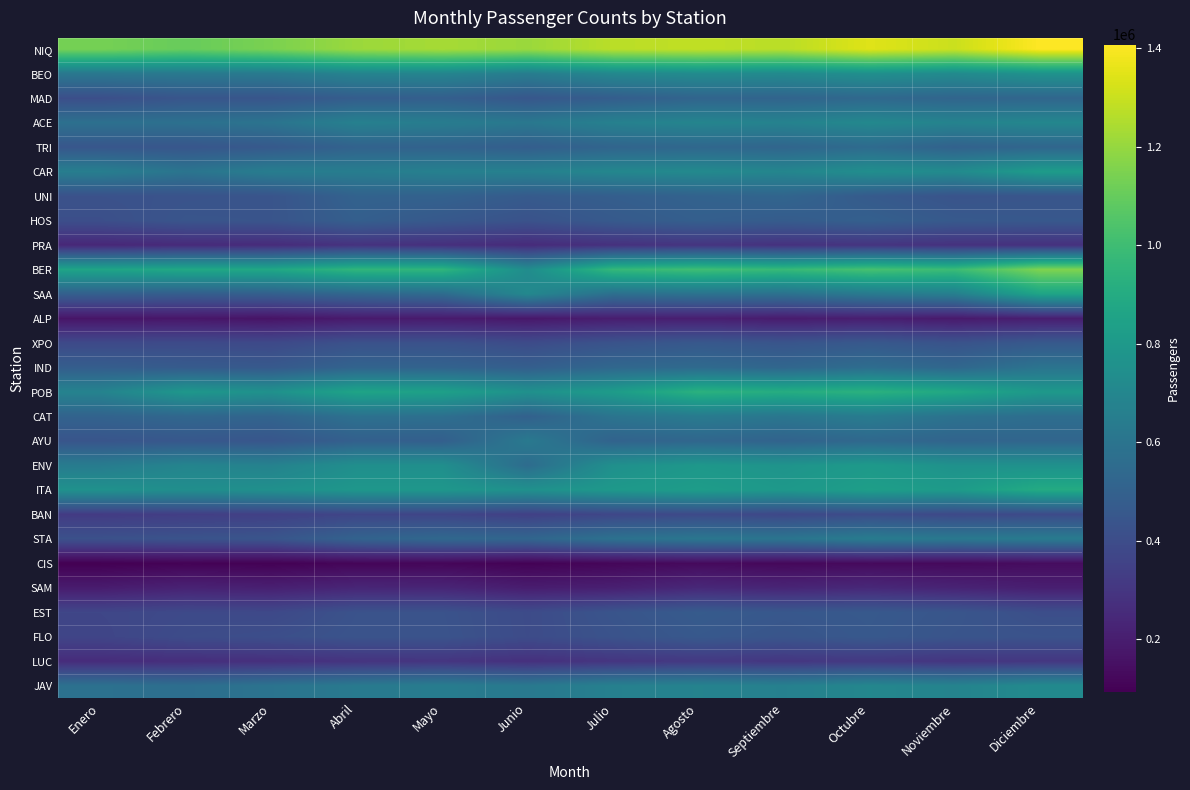

Reading left to right, transcribe all the data shown in this chart.

NIQ: Enero=1135059	Febrero=1102405	Marzo=1143857	Abril=1210752	Mayo=1231815	Junio=1209132	Julio=1270432	Agosto=1283724	Septiembre=1268752	Octubre=1343627	Noviembre=1301670	Diciembre=1407228
BEO: Enero=618307	Febrero=625629	Marzo=630264	Abril=683324	Mayo=689397	Junio=646360	Julio=706710	Agosto=725751	Septiembre=716857	Octubre=748094	Noviembre=720792	Diciembre=764862
MAD: Enero=408727	Febrero=443480	Marzo=441917	Abril=480889	Mayo=489444	Junio=449166	Julio=482313	Agosto=518153	Septiembre=515908	Octubre=537700	Noviembre=520569	Diciembre=525848
ACE: Enero=578510	Febrero=581952	Marzo=598745	Abril=667878	Mayo=645613	Junio=619083	Julio=668728	Agosto=690696	Septiembre=677798	Octubre=708139	Noviembre=681590	Diciembre=700298
TRI: Enero=448971	Febrero=445593	Marzo=461717	Abril=507786	Mayo=505621	Junio=484800	Julio=519134	Agosto=532504	Septiembre=523665	Octubre=551616	Noviembre=504765	Diciembre=525497
CAR: Enero=654972	Febrero=601193	Marzo=650134	Abril=649732	Mayo=668530	Junio=669912	Julio=701709	Agosto=715674	Septiembre=694705	Octubre=742081	Noviembre=724506	Diciembre=816191
UNI: Enero=422293	Febrero=430324	Marzo=435867	Abril=506879	Mayo=503409	Junio=468287	Julio=485931	Agosto=507583	Septiembre=520821	Octubre=468420	Noviembre=433397	Diciembre=440431
HOS: Enero=410317	Febrero=439674	Marzo=437016	Abril=490405	Mayo=457578	Junio=426893	Julio=464961	Agosto=490170	Septiembre=475052	Octubre=494301	Noviembre=461723	Diciembre=454794
PRA: Enero=240884	Febrero=253382	Marzo=257614	Abril=285833	Mayo=273302	Junio=255910	Julio=279259	Agosto=294720	Septiembre=282833	Octubre=293830	Noviembre=281757	Diciembre=280400
BER: Enero=862194	Febrero=881590	Marzo=877713	Abril=956466	Mayo=953864	Junio=732707	Julio=970461	Agosto=1003797	Septiembre=977578	Octubre=1022528	Noviembre=990484	Diciembre=1154470
SAA: Enero=492047	Febrero=480285	Marzo=491233	Abril=528440	Mayo=553492	Junio=706832	Julio=572518	Agosto=589368	Septiembre=582057	Octubre=630022	Noviembre=658738	Diciembre=860584
ALP: Enero=168655	Febrero=174322	Marzo=162991	Abril=187859	Mayo=189504	Junio=177593	Julio=199752	Agosto=204674	Septiembre=193680	Octubre=202846	Noviembre=185730	Diciembre=205096
XPO: Enero=386873	Febrero=391113	Marzo=385066	Abril=423288	Mayo=422742	Junio=395336	Julio=431051	Agosto=457363	Septiembre=438679	Octubre=458315	Noviembre=430380	Diciembre=460349
IND: Enero=483500	Febrero=469640	Marzo=460680	Abril=515023	Mayo=510231	Junio=487949	Julio=532815	Agosto=547303	Septiembre=526991	Octubre=562437	Noviembre=529882	Diciembre=597667
POB: Enero=681525	Febrero=791914	Marzo=758216	Abril=860481	Mayo=841904	Junio=756346	Julio=817017	Agosto=932879	Septiembre=910139	Octubre=933017	Noviembre=883007	Diciembre=798351
CAT: Enero=509820	Febrero=530804	Marzo=516656	Abril=582153	Mayo=572800	Junio=499508	Julio=598668	Agosto=634007	Septiembre=610458	Octubre=639838	Noviembre=587311	Diciembre=564460
AYU: Enero=440104	Febrero=452536	Marzo=444791	Abril=494934	Mayo=490849	Junio=625621	Julio=510425	Agosto=527984	Septiembre=511093	Octubre=537456	Noviembre=516855	Diciembre=523688
ENV: Enero=642155	Febrero=688349	Marzo=674369	Abril=745791	Mayo=746755	Junio=556311	Julio=751814	Agosto=792276	Septiembre=771873	Octubre=804343	Noviembre=758972	Diciembre=757711
ITA: Enero=759711	Febrero=742246	Marzo=753184	Abril=787680	Mayo=787984	Junio=756644	Julio=797178	Agosto=820970	Septiembre=795780	Octubre=829835	Noviembre=811209	Diciembre=897740
BAN: Enero=323655	Febrero=336715	Marzo=344876	Abril=368958	Mayo=367011	Junio=344766	Julio=373181	Agosto=389441	Septiembre=378762	Octubre=398821	Noviembre=384333	Diciembre=391652
STA: Enero=420789	Febrero=430480	Marzo=438604	Abril=510132	Mayo=536692	Junio=524497	Julio=585438	Agosto=612110	Septiembre=602433	Octubre=641662	Noviembre=623278	Diciembre=635855
CIS: Enero=93933	Febrero=103776	Marzo=98783	Abril=112862	Mayo=114571	Junio=101797	Julio=115878	Agosto=128618	Septiembre=120651	Octubre=128588	Noviembre=126644	Diciembre=137100
SAM: Enero=193905	Febrero=219502	Marzo=209395	Abril=233780	Mayo=231175	Junio=197989	Julio=208245	Agosto=243206	Septiembre=229922	Octubre=243361	Noviembre=224074	Diciembre=205127
EST: Enero=371089	Febrero=386347	Marzo=382342	Abril=427211	Mayo=428221	Junio=394679	Julio=436675	Agosto=470459	Septiembre=452441	Octubre=460367	Noviembre=442454	Diciembre=408420
FLO: Enero=365634	Febrero=396665	Marzo=408171	Abril=432575	Mayo=430642	Junio=396000	Julio=427869	Agosto=457277	Septiembre=439229	Octubre=456969	Noviembre=436594	Diciembre=428384
LUC: Enero=260026	Febrero=267509	Marzo=274008	Abril=289912	Mayo=296511	Junio=276813	Julio=296457	Agosto=311709	Septiembre=302141	Octubre=312054	Noviembre=297287	Diciembre=304832
JAV: Enero=583600	Febrero=568183	Marzo=595501	Abril=629323	Mayo=647271	Junio=623456	Julio=667169	Agosto=679442	Septiembre=667437	Octubre=699956	Noviembre=681757	Diciembre=719212